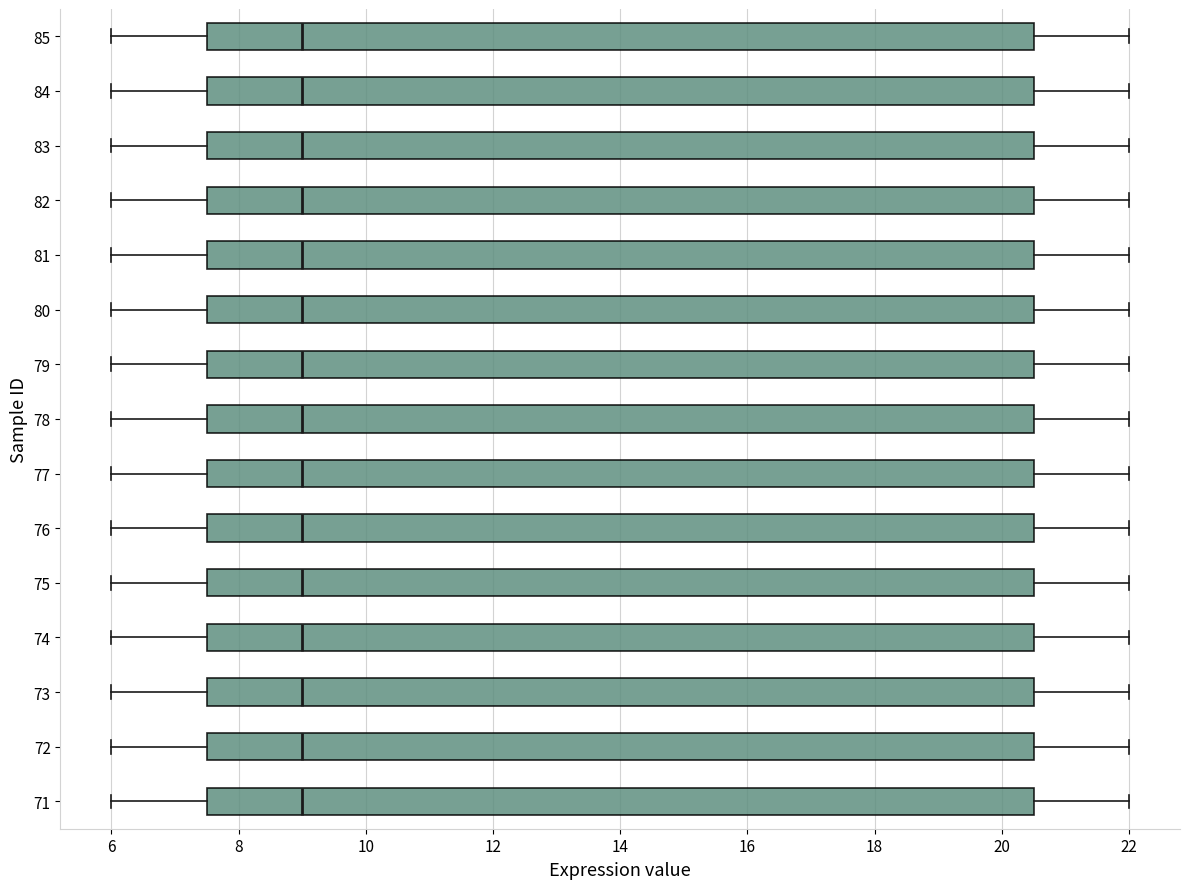

Where does the right whisker of the box at y = 74 end on the x-axis? The values are not printed on the chart, so give them approximately, as read against the axis.

22.0